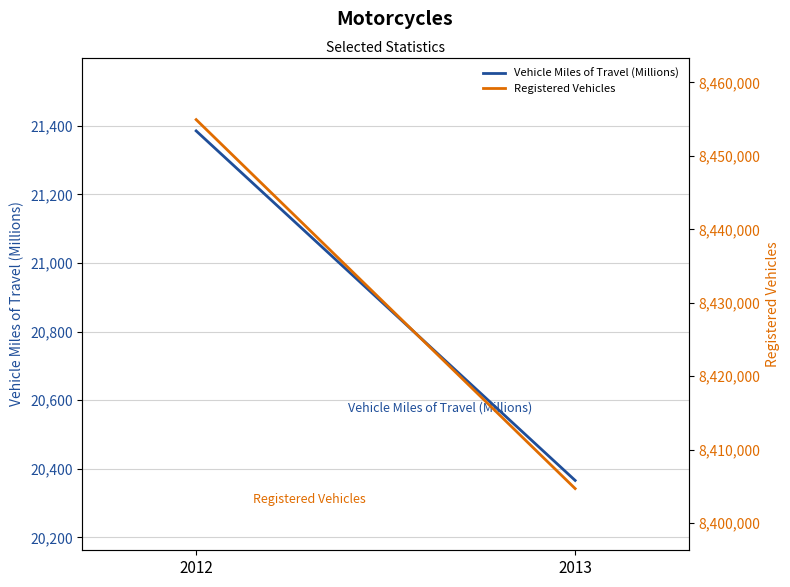

Count the number of data series in this chart.

2